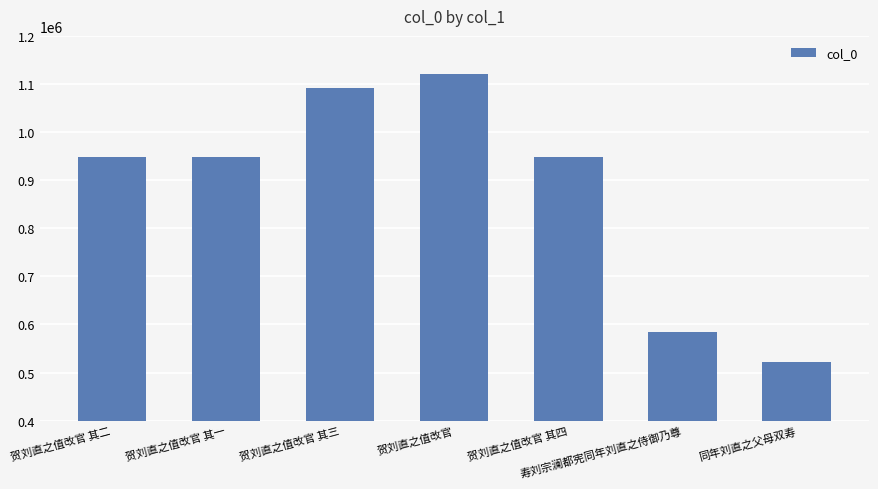

How many categories are shown in the chart?

7